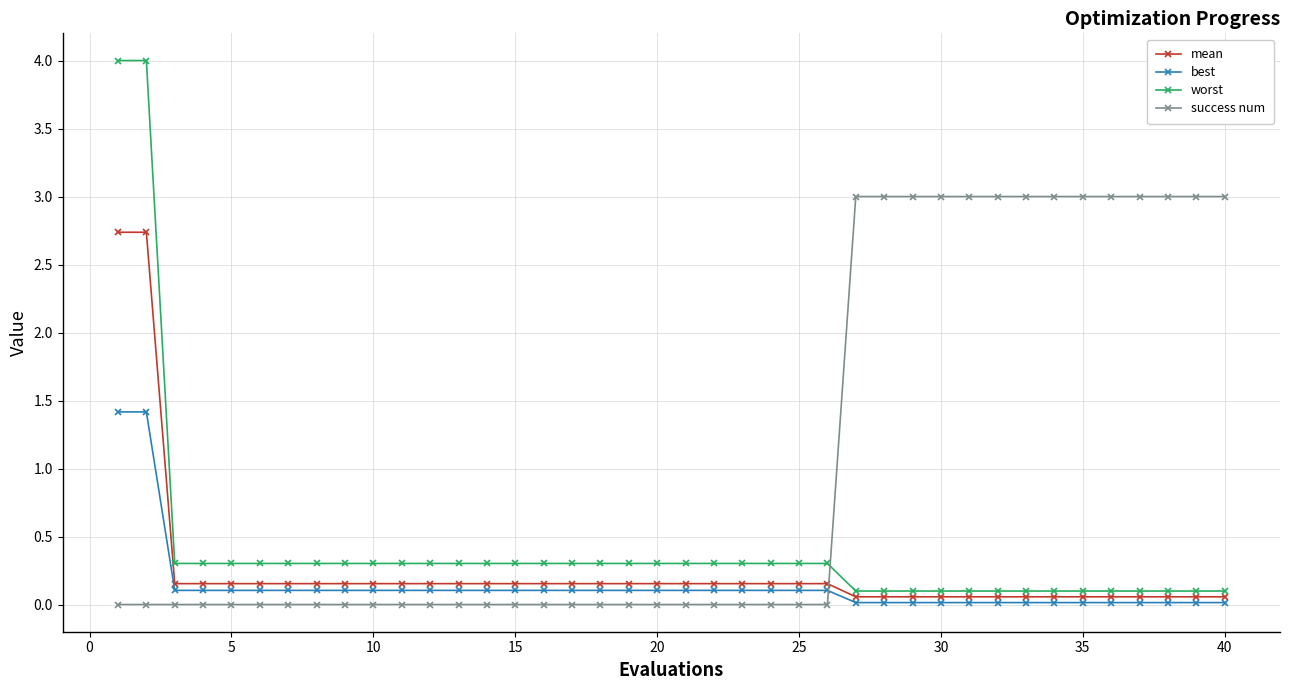

Which series has the widest spread of values?

worst